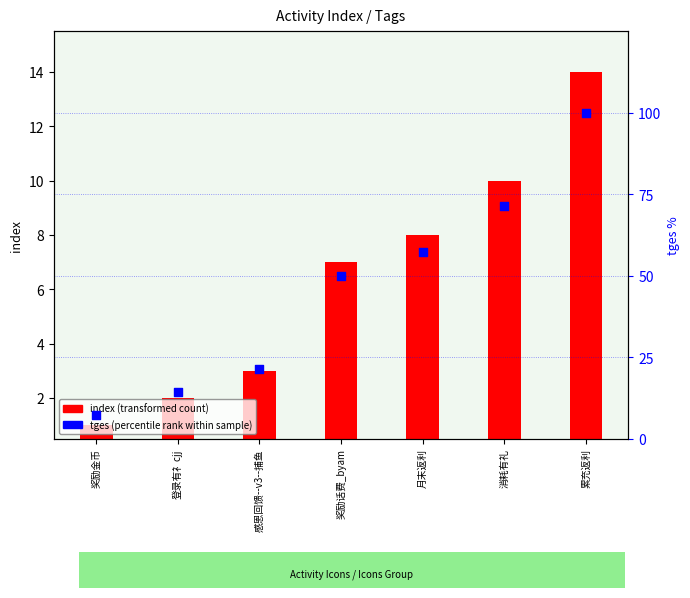

Which series reaches the minimum Y coordinate?

index (transformed count)